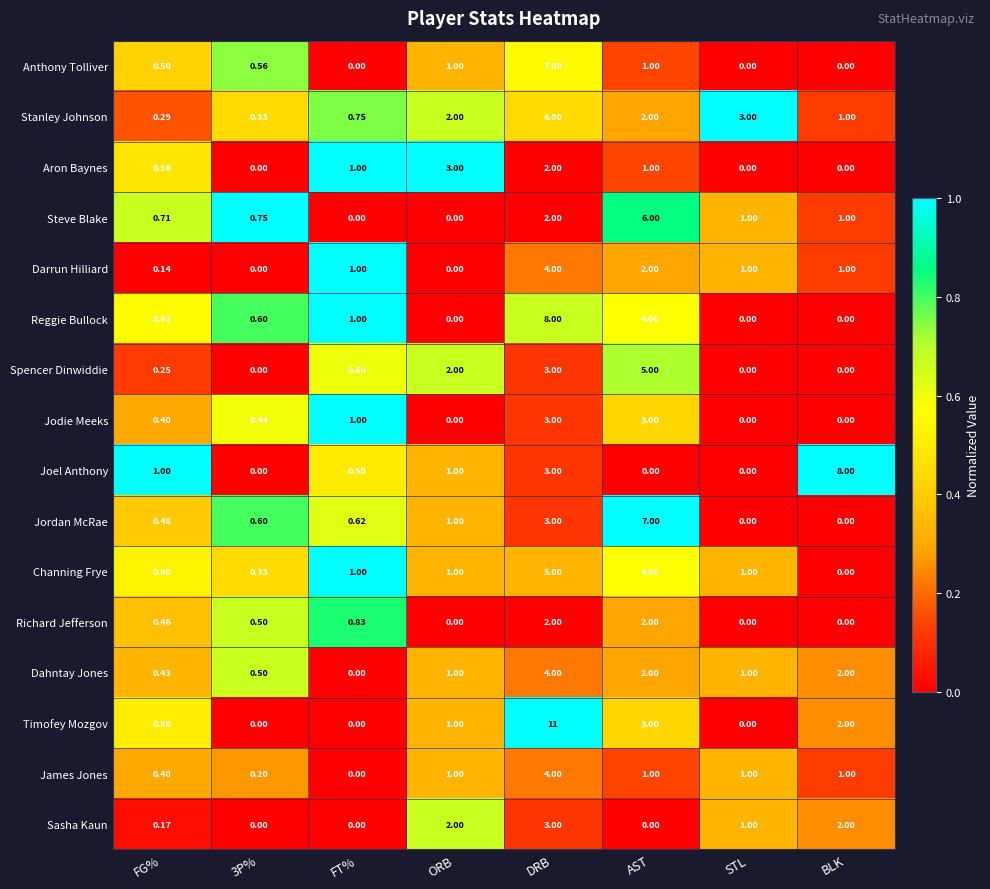

How many positive values does the Joel Anthony series have?

5